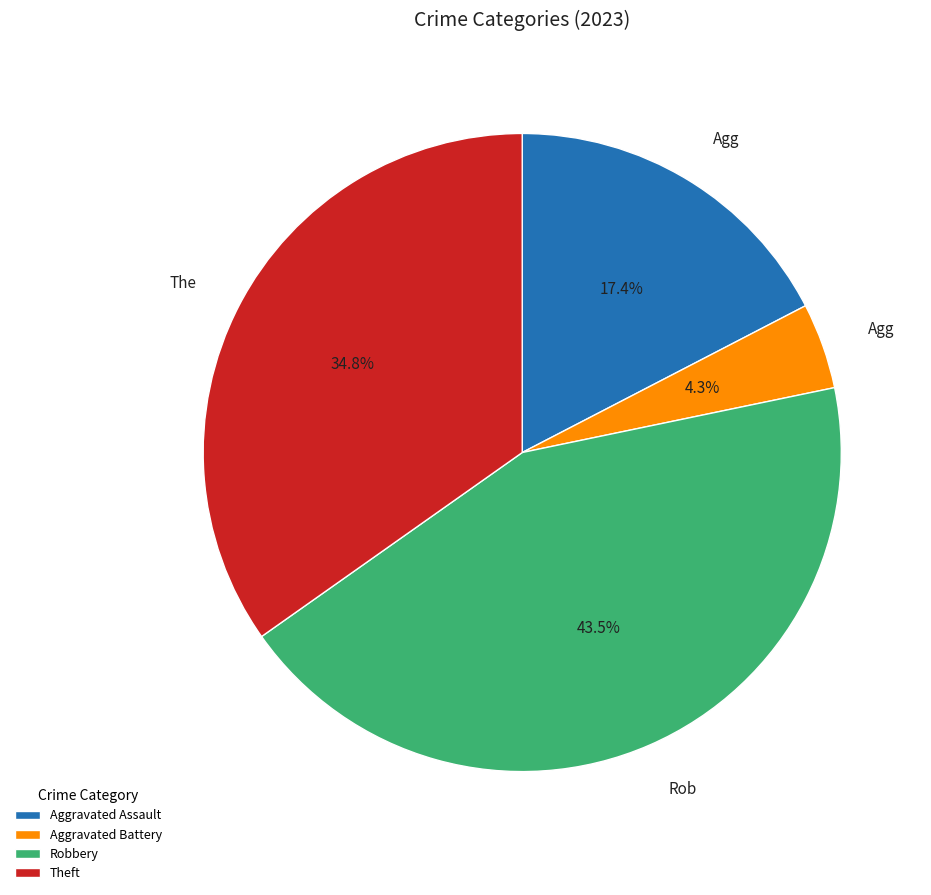

How many slices are in this pie chart?

4